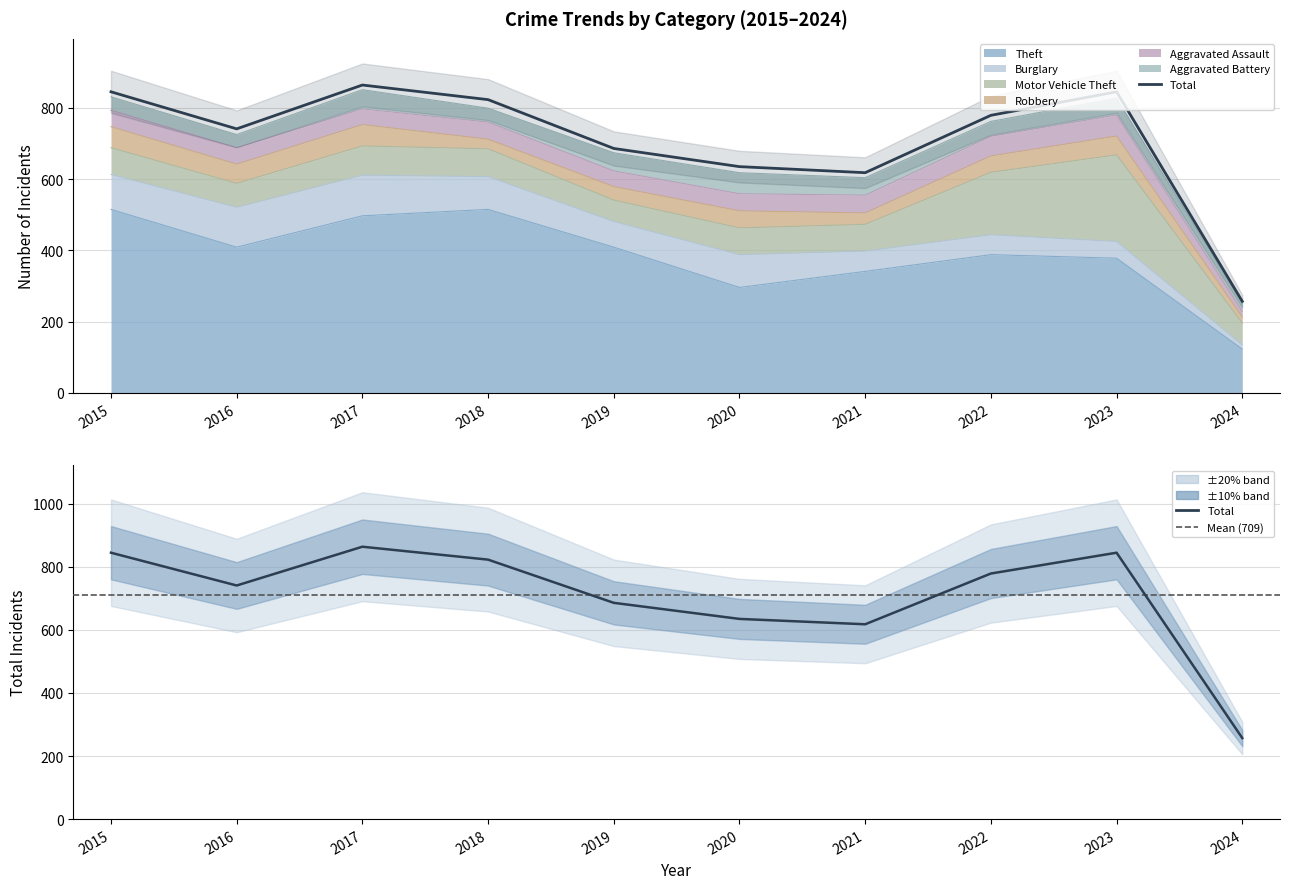

Reading left to right, extract all data points from this chart.

Theft: 2015=515	2016=409	2017=497	2018=515	2019=409	2020=296	2021=341	2022=388	2023=378	2024=123
Burglary: 2015=98	2016=112	2017=114	2018=92	2019=72	2020=92	2021=57	2022=56	2023=47	2024=12
Motor Vehicle Theft: 2015=75	2016=67	2017=82	2018=78	2019=60	2020=75	2021=75	2022=175	2023=243	2024=61
Robbery: 2015=59	2016=54	2017=60	2018=27	2019=38	2020=48	2021=32	2022=46	2023=53	2024=17
Aggravated Assault: 2015=46	2016=46	2017=44	2018=48	2019=44	2020=48	2021=50	2022=55	2023=59	2024=16
Aggravated Battery: 2015=38	2016=37	2017=54	2018=39	2019=51	2020=59	2021=49	2022=42	2023=47	2024=22